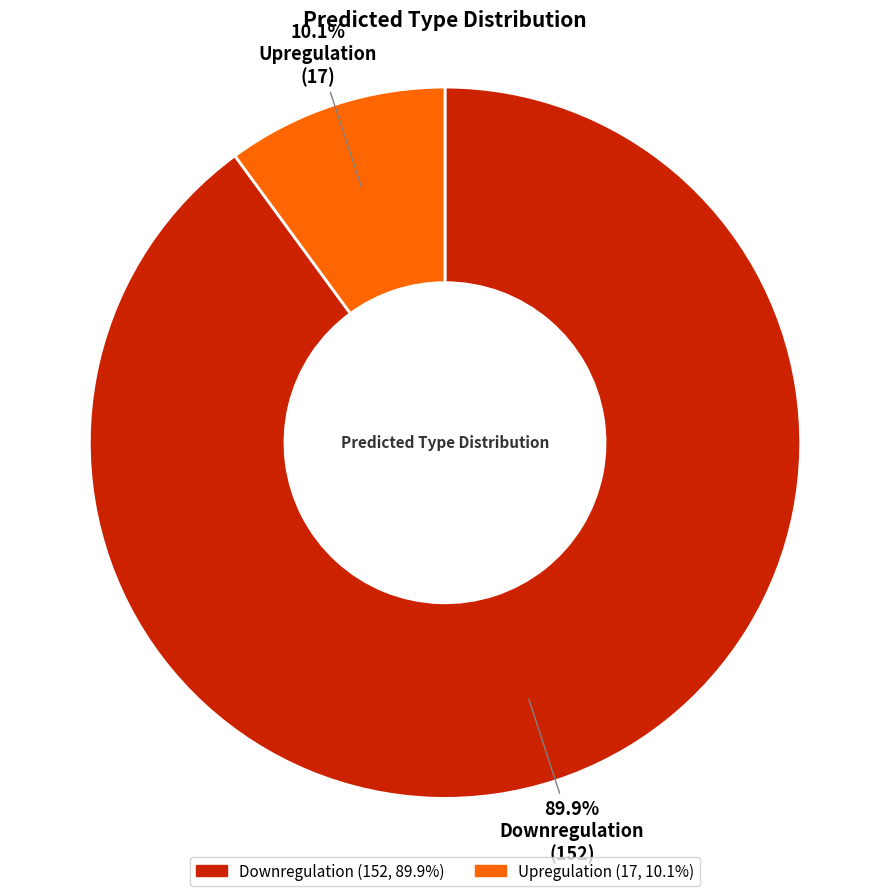

The Upregulation slice represents 23% of the pie. True or false?

False